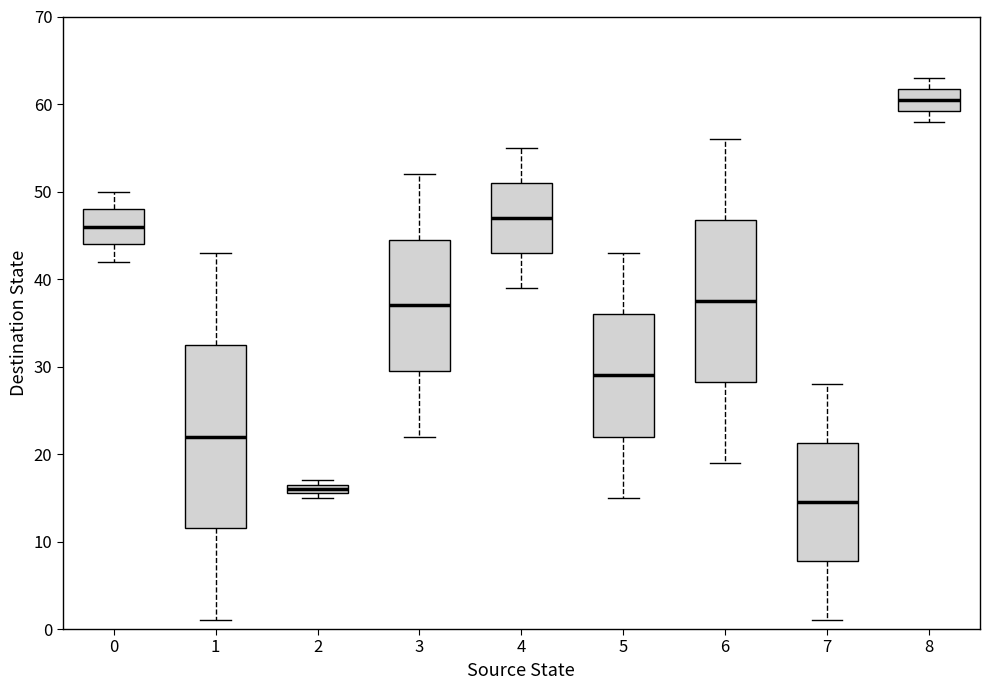

Which box has the highest median line?

8